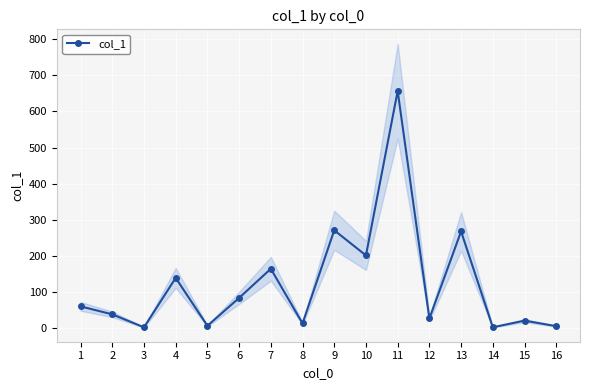

What is the sum of all values?

1965.6